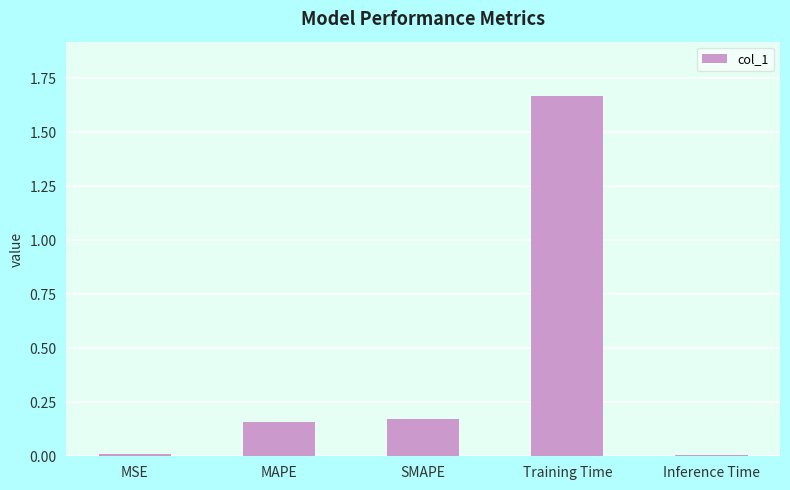

What is the sum of all values?

2.0